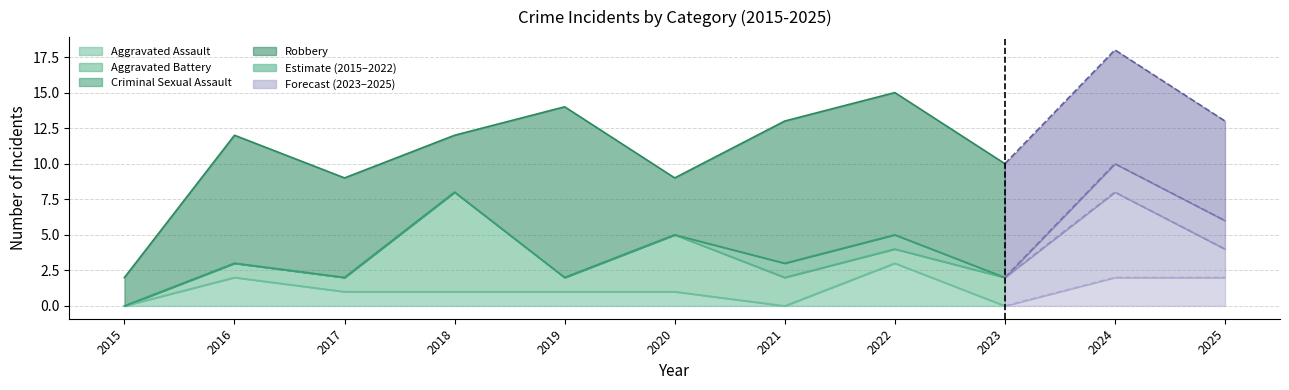

What is the difference between the second highest and second lowest values in the Aggravated Assault series?

2